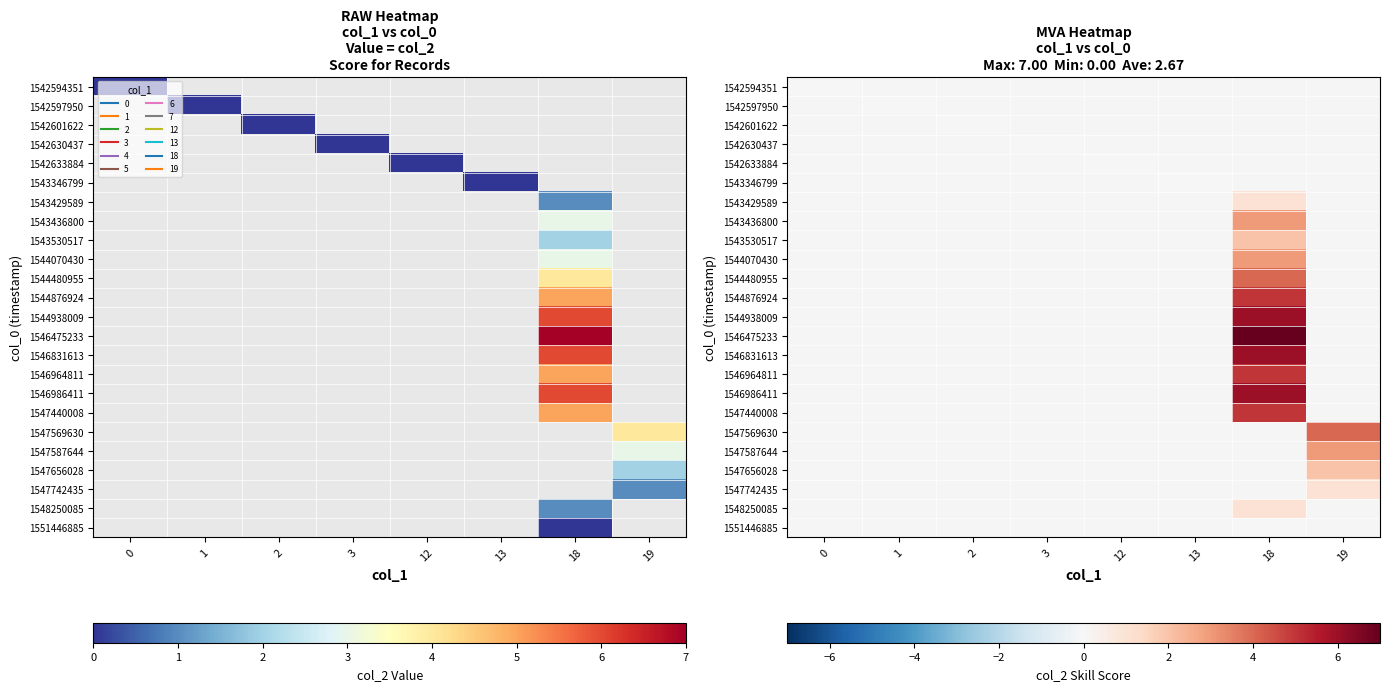

Which has a higher value, 0 or 1?

1